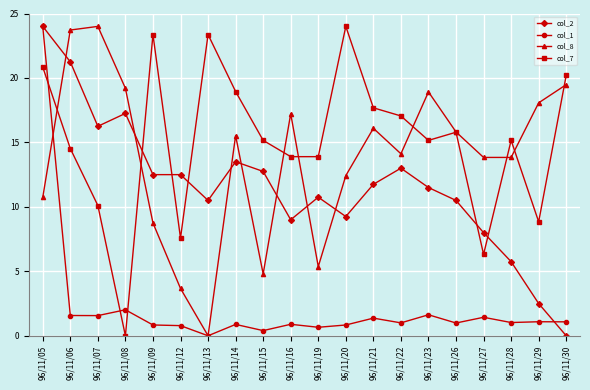

Where is the first local minimum for col_7?

96/11/08